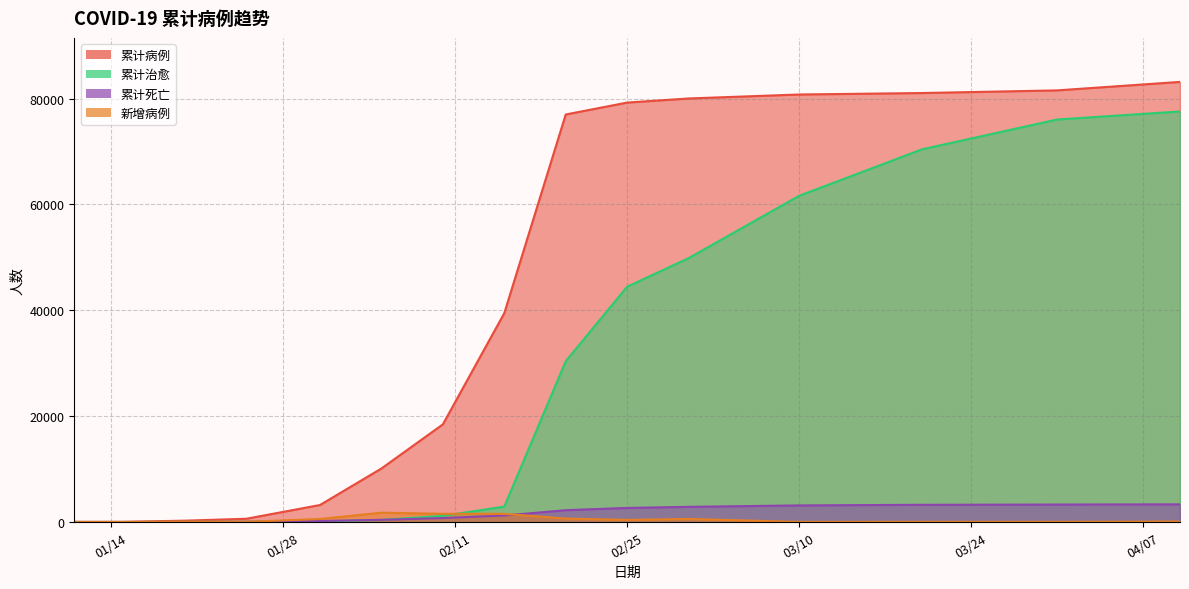

What is the total value across all series at 2020-02-10?

21927